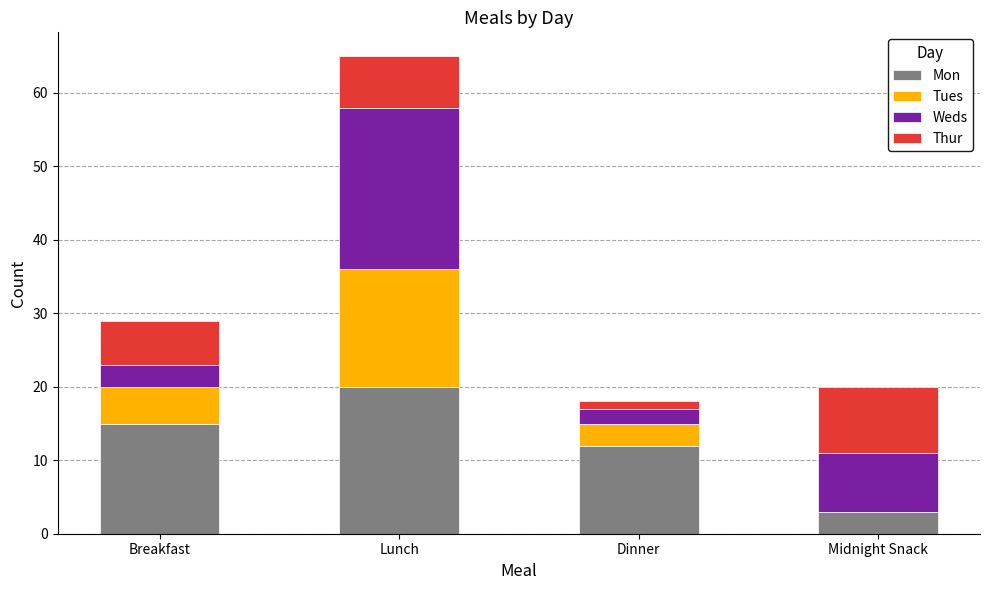

Is it true that Mon equals 15 at Breakfast?

True